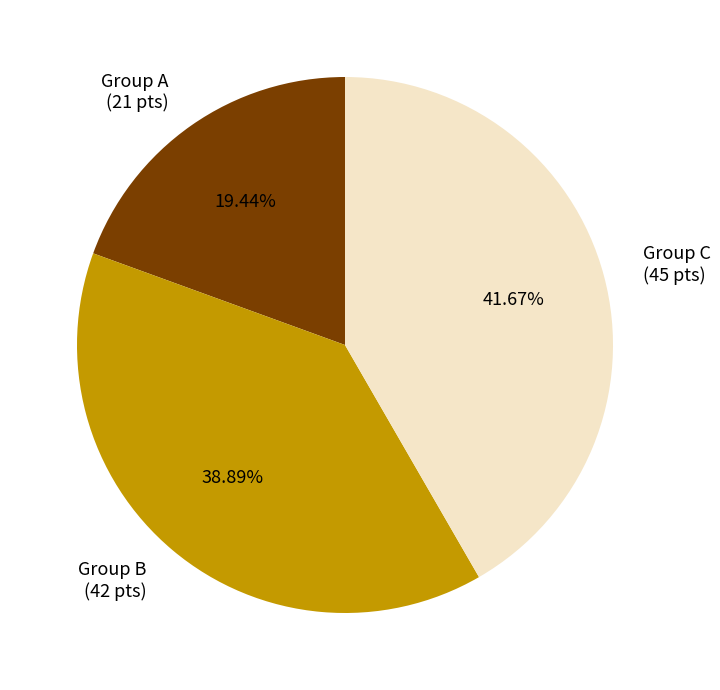

Rank the categories by value from highest to lowest.

Group C (45 pts), Group B (42 pts), Group A (21 pts)